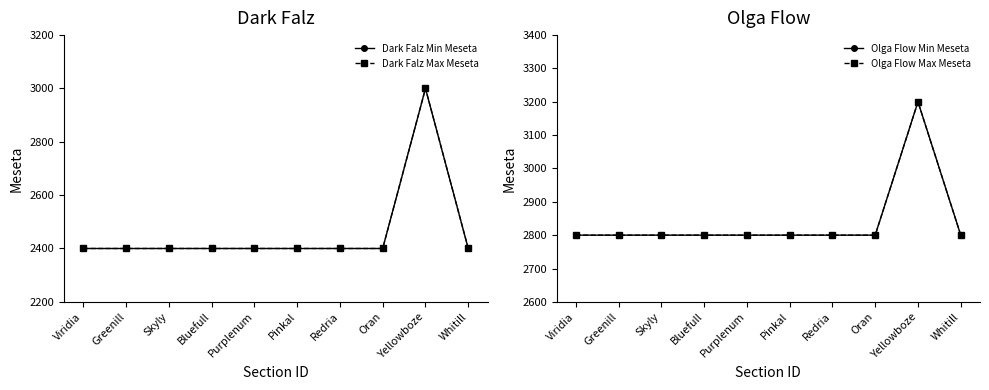

Reading left to right, what are all the values shown in this chart?

Dark Falz Min Meseta: 2400	2400	2400	2400	2400	2400	2400	2400	3000	2400
Dark Falz Max Meseta: 2400	2400	2400	2400	2400	2400	2400	2400	3000	2400
Olga Flow Min Meseta: 2800	2800	2800	2800	2800	2800	2800	2800	3200	2800
Olga Flow Max Meseta: 2800	2800	2800	2800	2800	2800	2800	2800	3200	2800